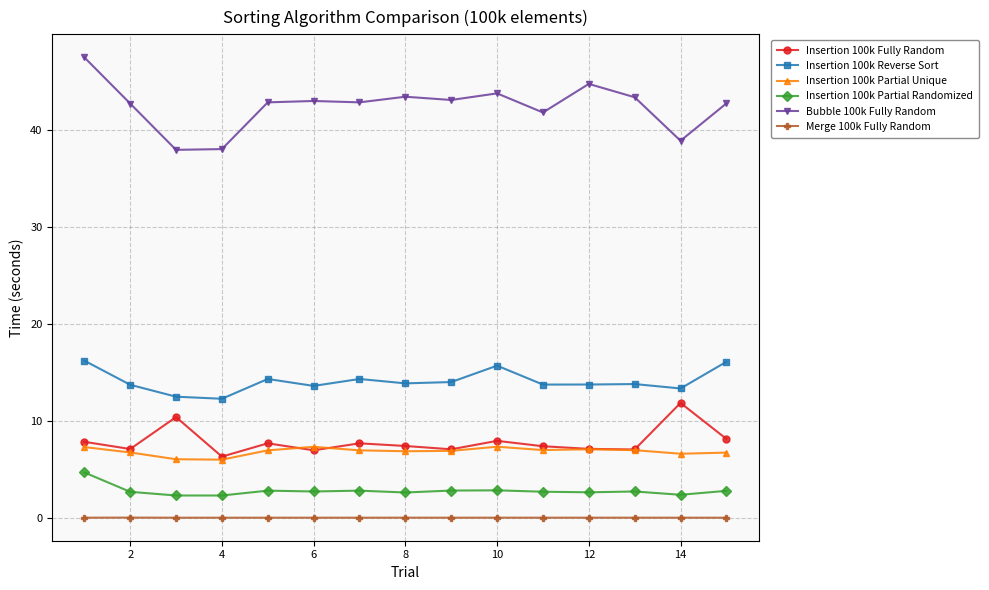

What is the value of the Insertion 100k Partial Randomized point at the 6th from the left?

2.7